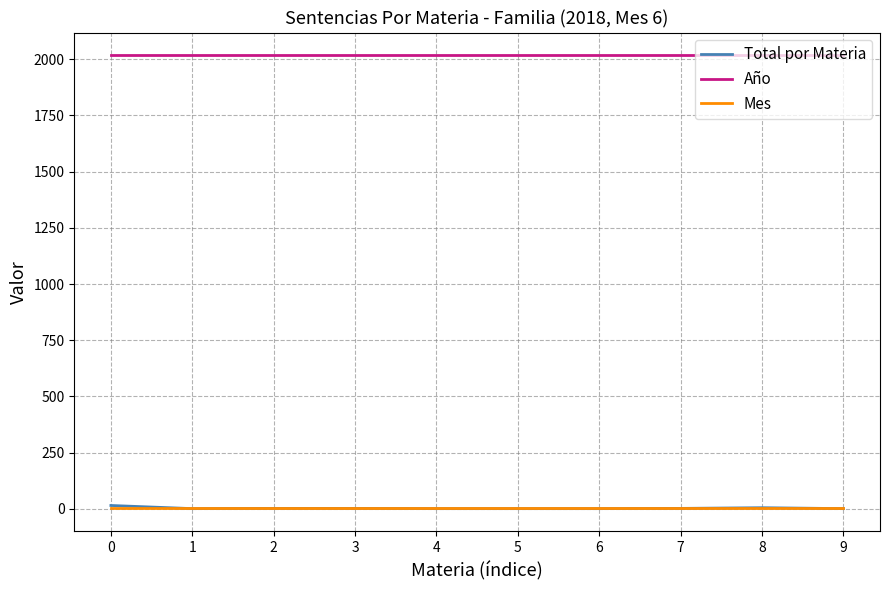

What is the greatest value displayed?

2018